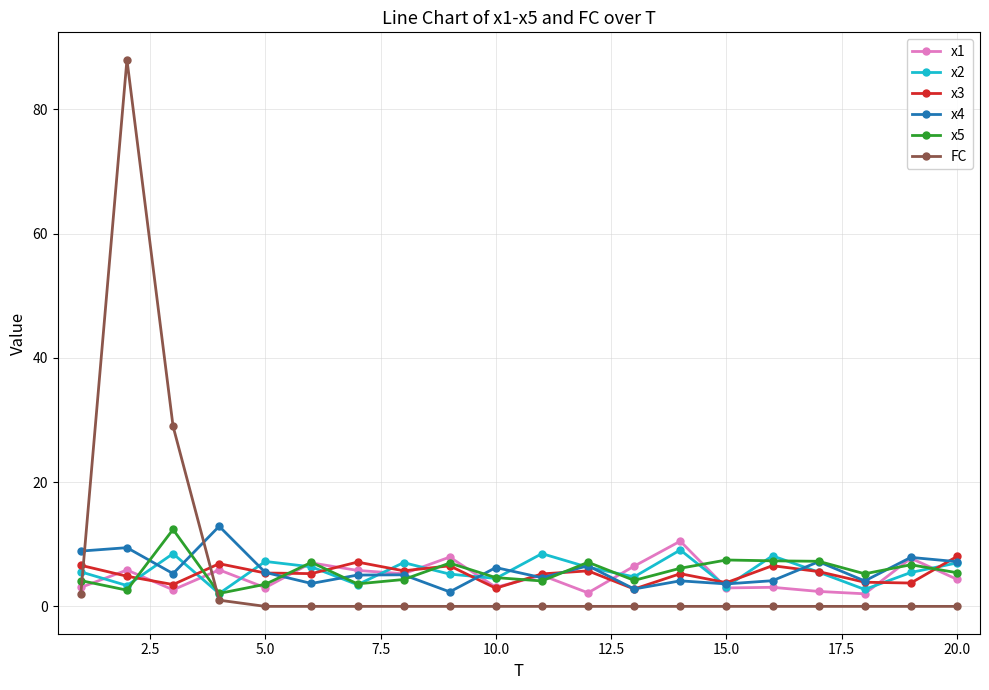

True or false: FC and x1 cross at least once.

True